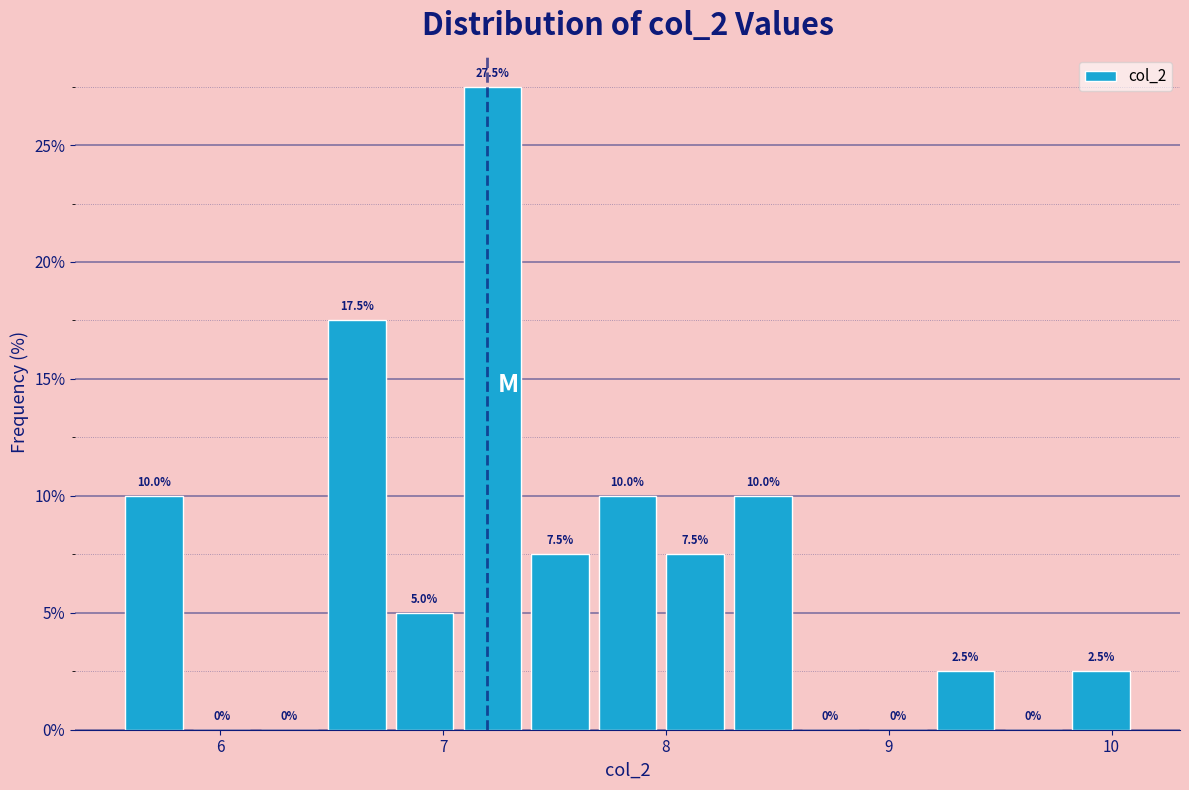

Around what value on the x-axis is the tallest bar? Give the approximate position of its centre, as read against the axis.

7.2